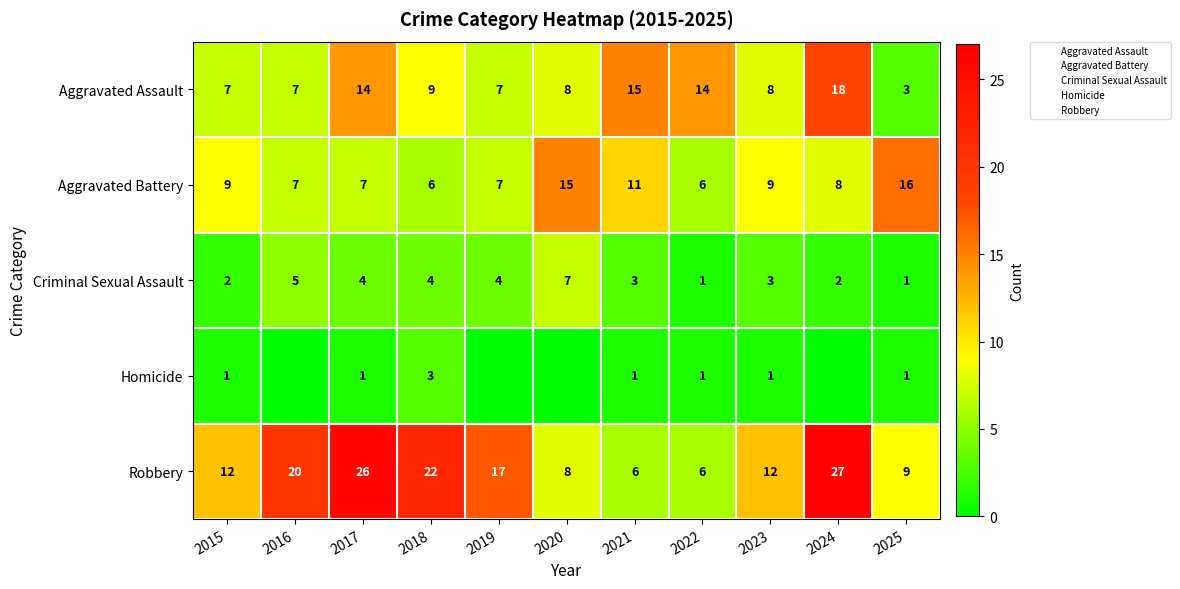

What is the difference between the second highest and second lowest values in the Aggravated Assault series?

8